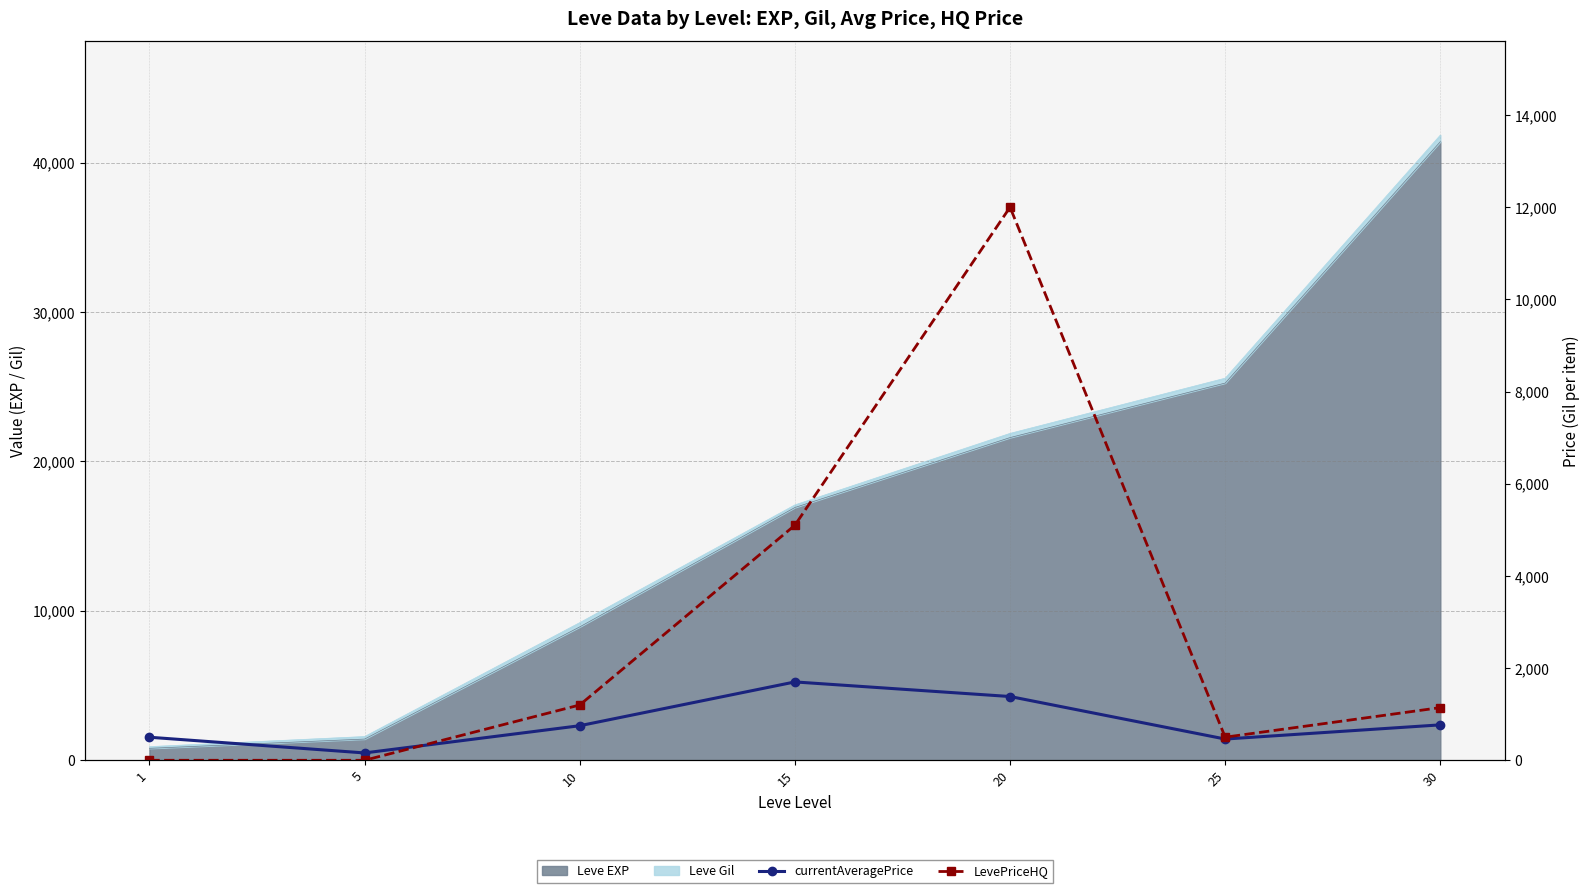

What is the difference between the LevePriceHQ values at 1 and 10?

1200.0